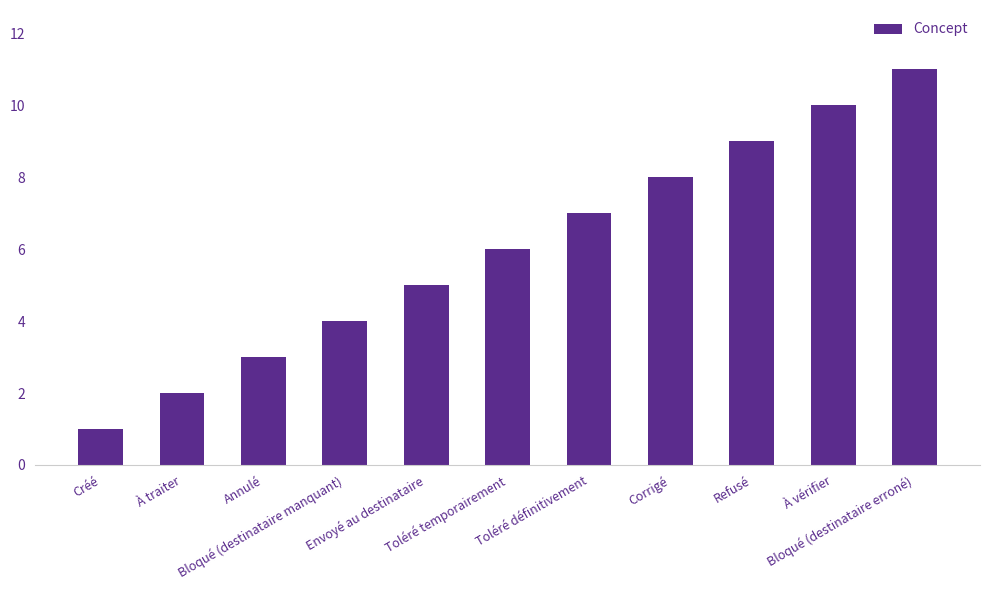

How many series are shown in this chart?

1